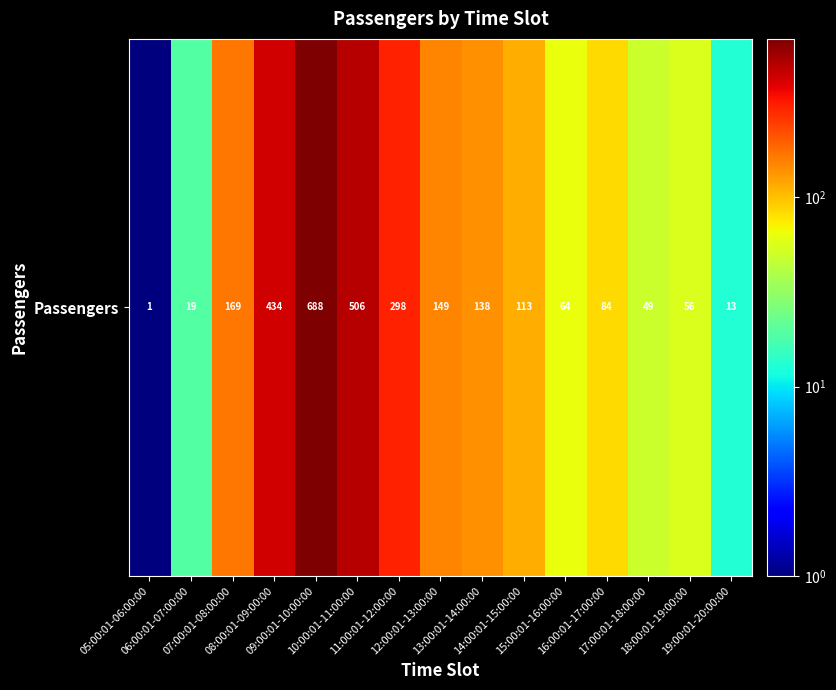

What is the change in value from 17:00:01-18:00:00 to 19:00:01-20:00:00?

-36